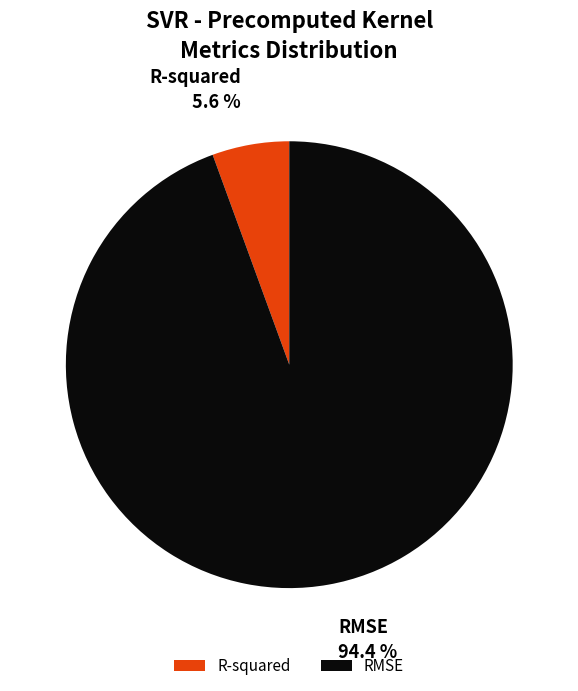

What is the smallest slice in the pie chart?

R-squared